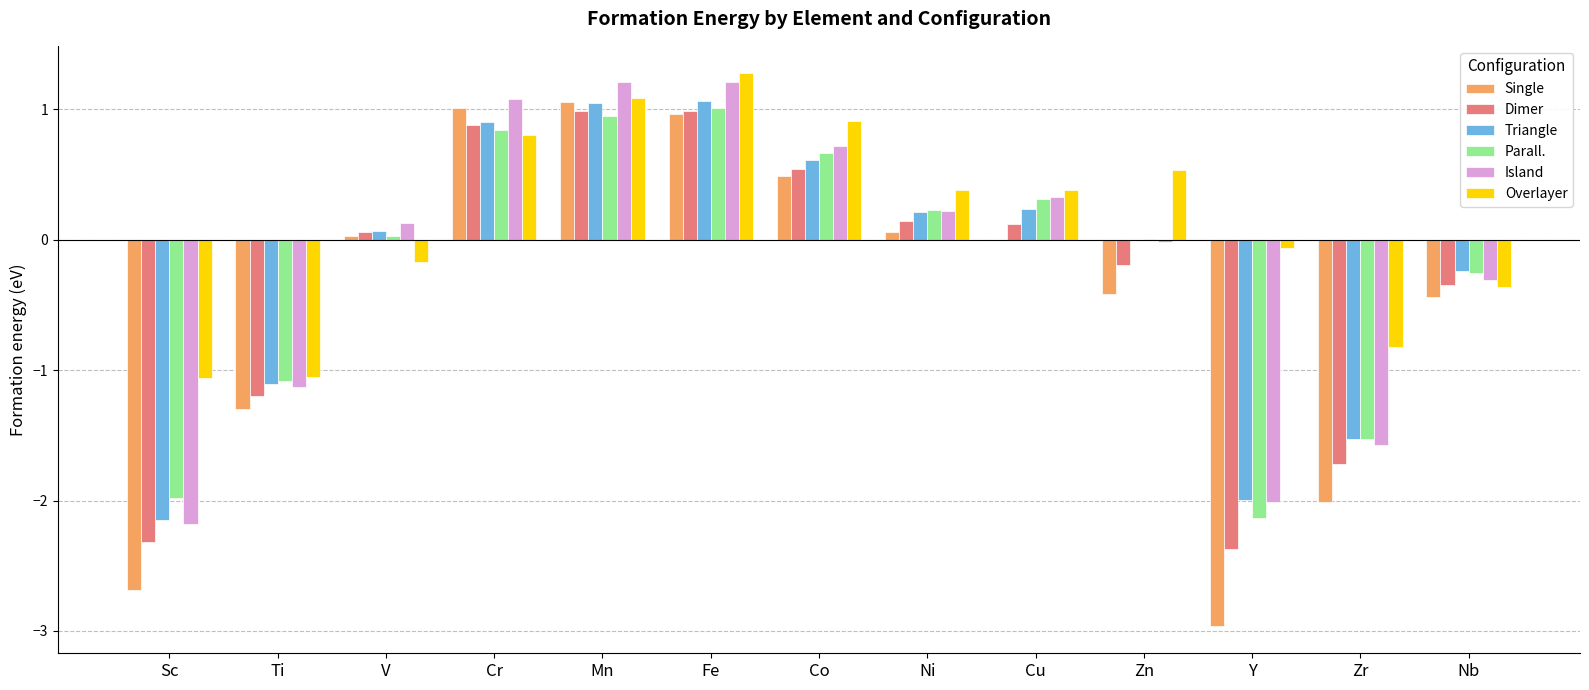

The value of Dimer at Sc is -2.3. True or false?

True